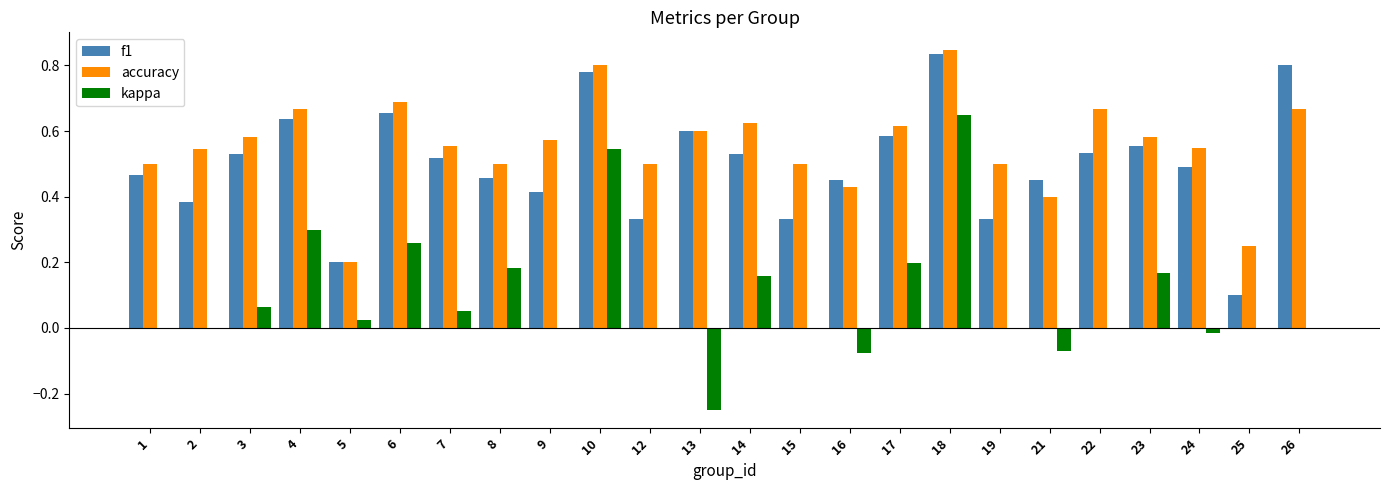

How many distinct data groups are displayed?

3